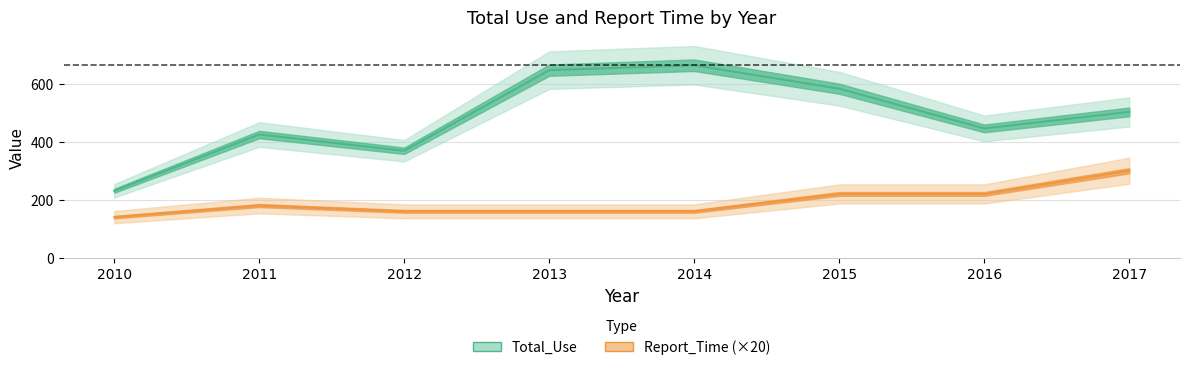

What is the value of the Total_Use point at the 1st from the left?

231